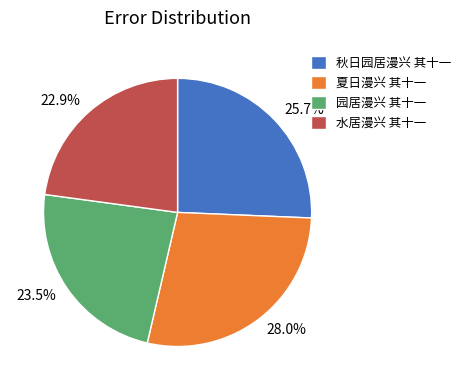

Does 22.9% account for over 50% of the chart?

No